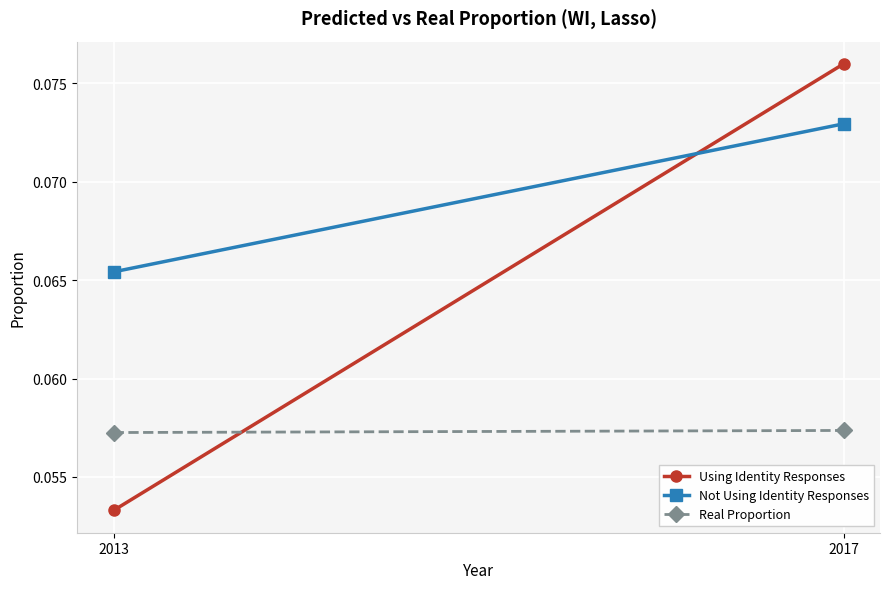

Rank the series by their maximum value, from lowest to highest.

Real Proportion, Not Using Identity Responses, Using Identity Responses